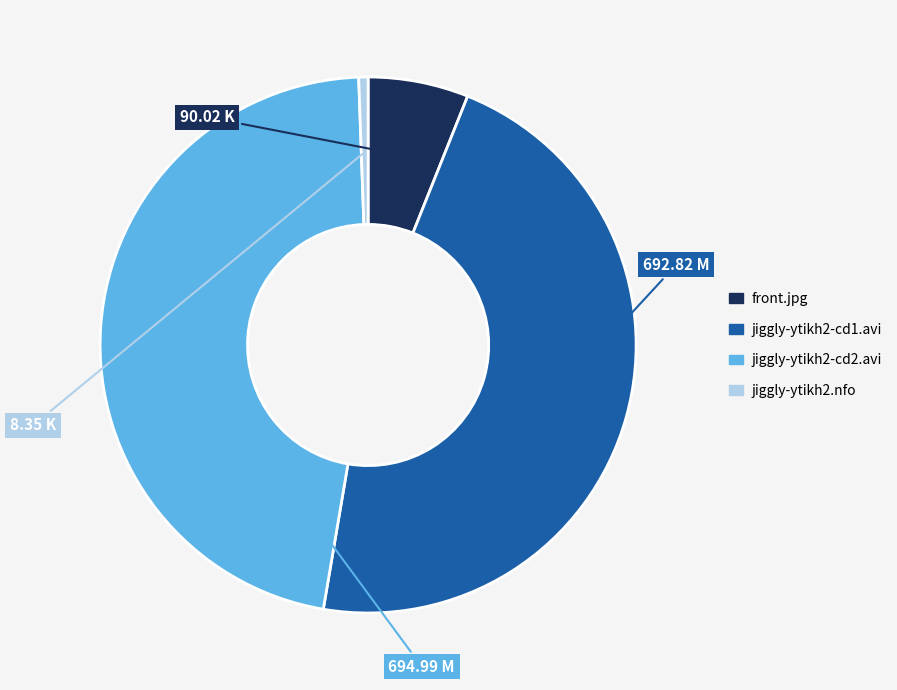

Is there any slice that represents more than half of the pie?

No